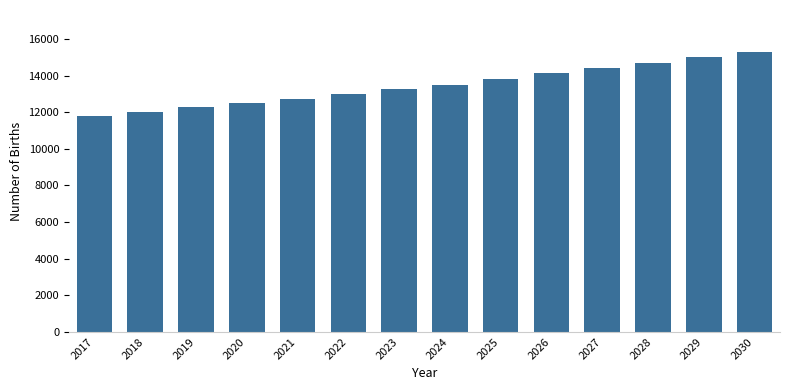

Reading left to right, extract all data points from this chart.

2017=11772.7	2018=11995.9	2019=12274.9	2020=12498.1	2021=12721.3	2022=13000.2	2023=13279.2	2024=13502.4	2025=13837.2	2026=14116.1	2027=14395.1	2028=14674.1	2029=15008.9	2030=15287.8